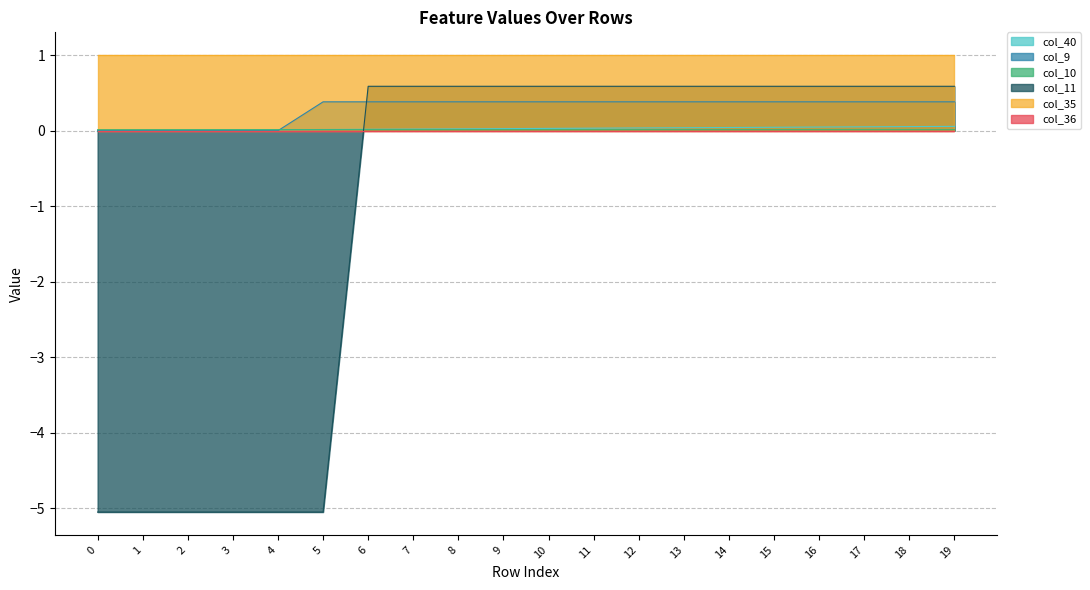

At how many categories does at least one series exceed -1?

20